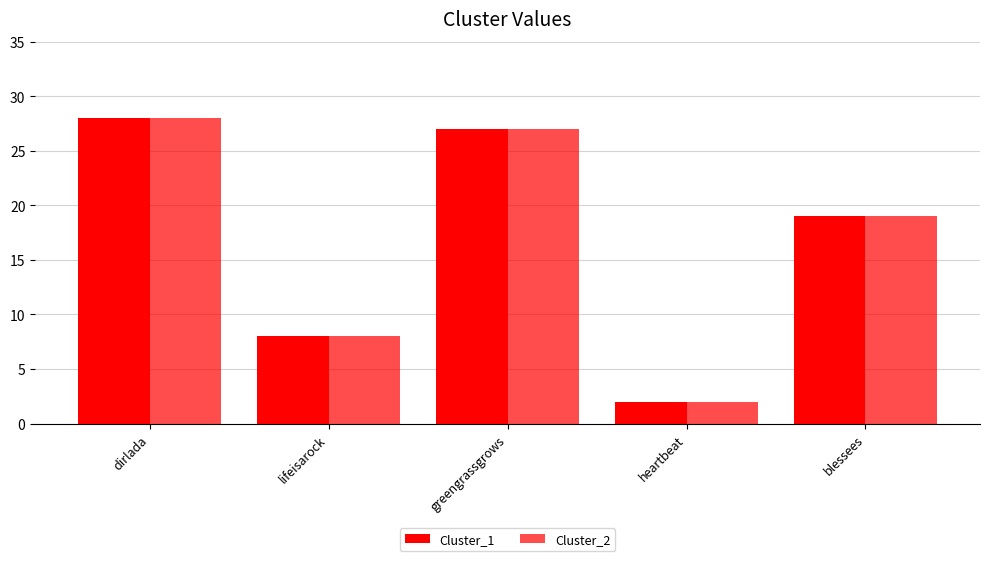

Are the bars grouped side by side (vs. stacked)?

Yes